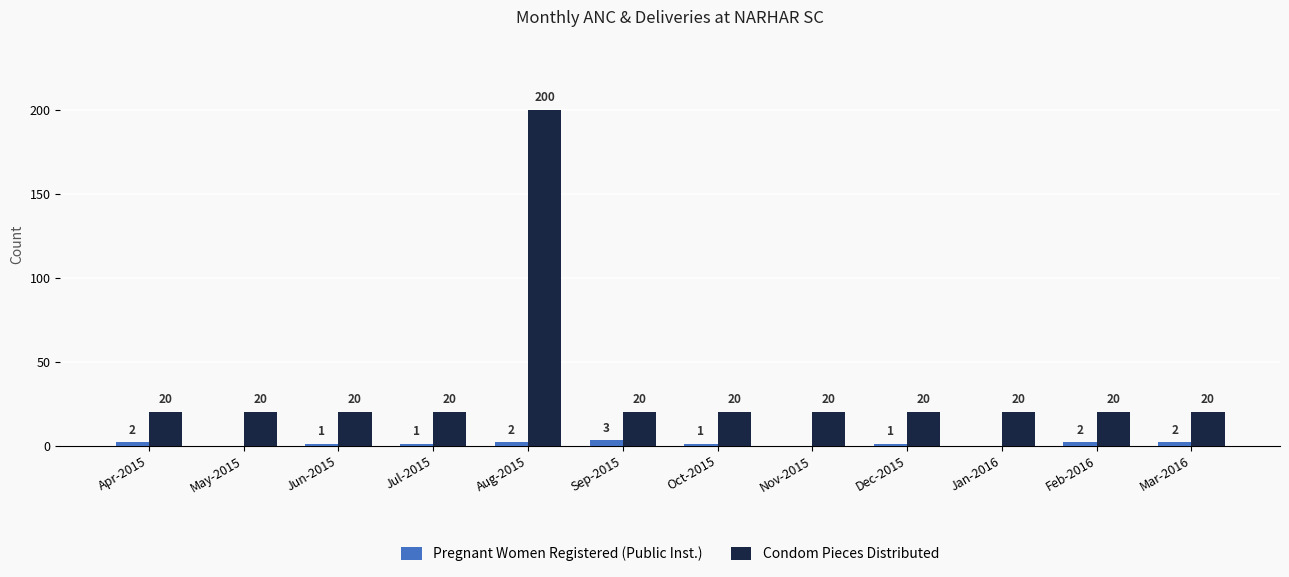

The value of Condom Pieces Distributed at Nov-2015 is 12. True or false?

False